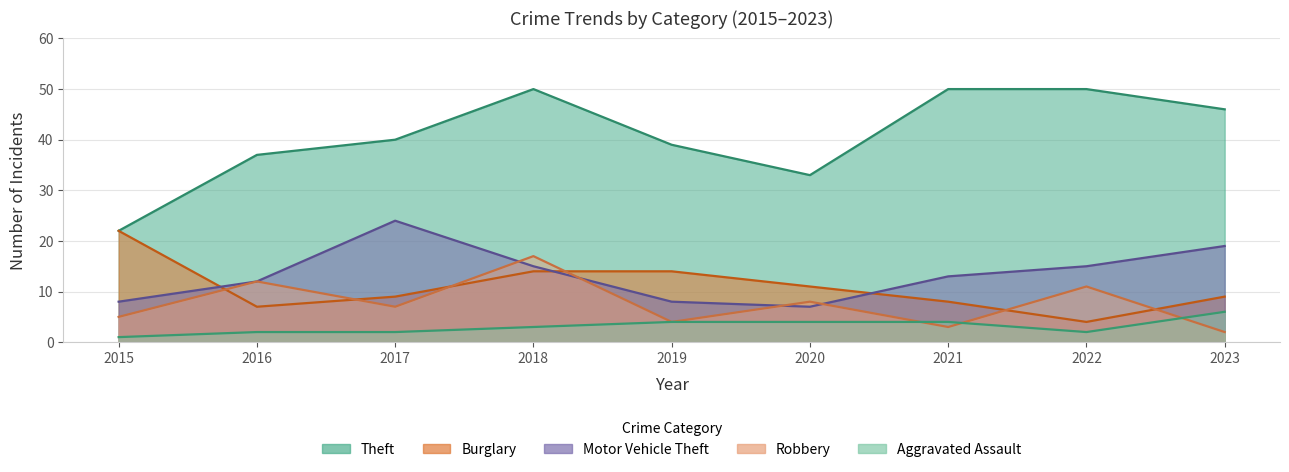

Reading left to right, list all the values displayed in this chart.

Theft: 22	37	40	50	39	33	50	50	46
Burglary: 22	7	9	14	14	11	8	4	9
Motor Vehicle Theft: 8	12	24	15	8	7	13	15	19
Robbery: 5	12	7	17	4	8	3	11	2
Aggravated Assault: 1	2	2	3	4	4	4	2	6